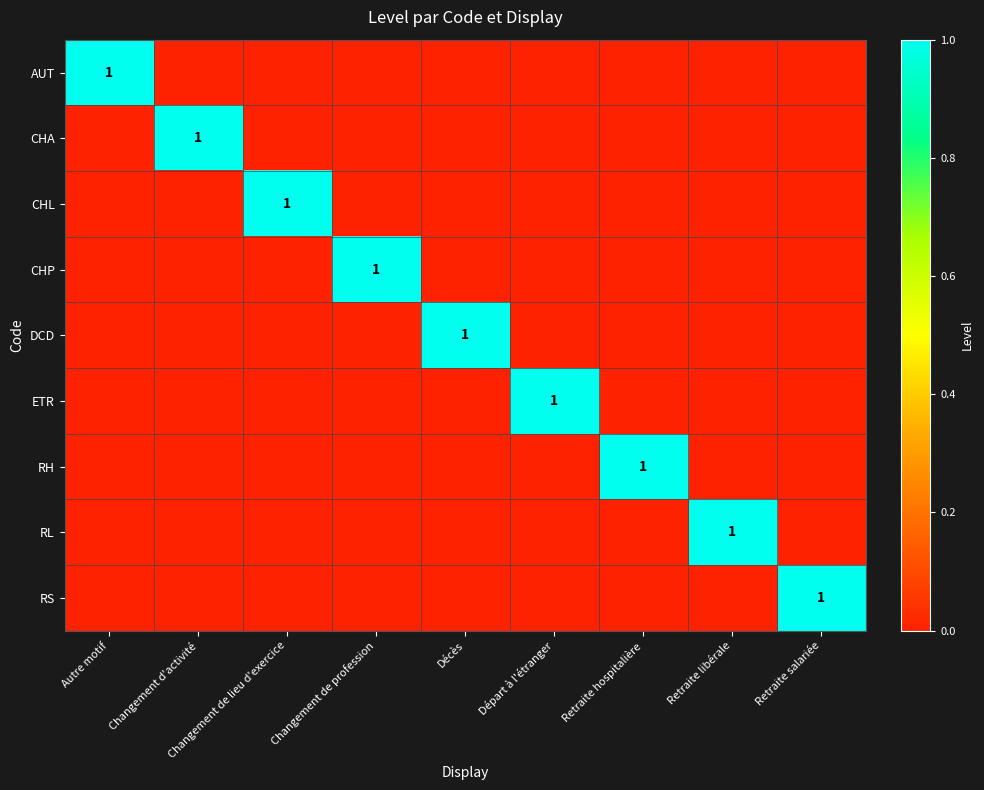

What is the greatest value displayed?

1